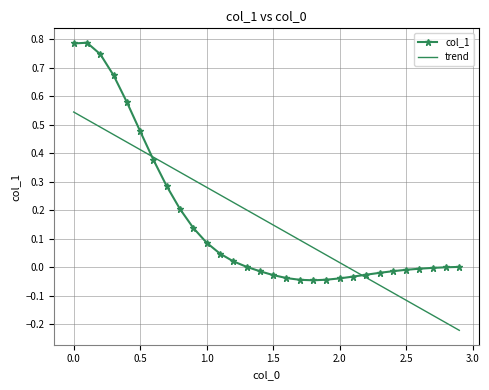

True or false: trend has more than 1 interior local peaks.

False